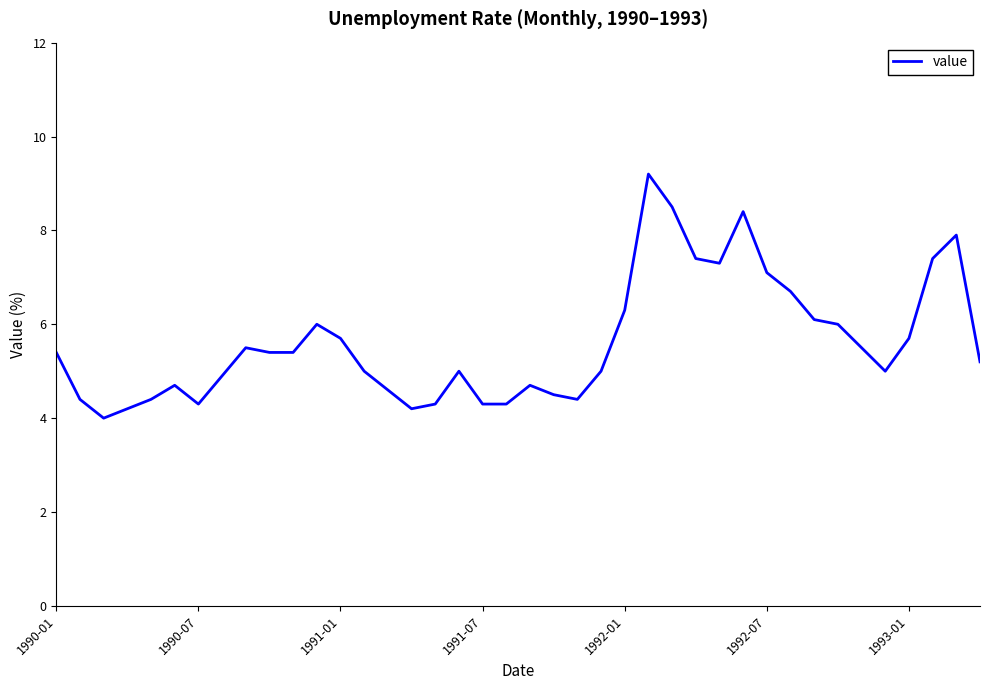

Is this an area chart (filled region under the line)?

No